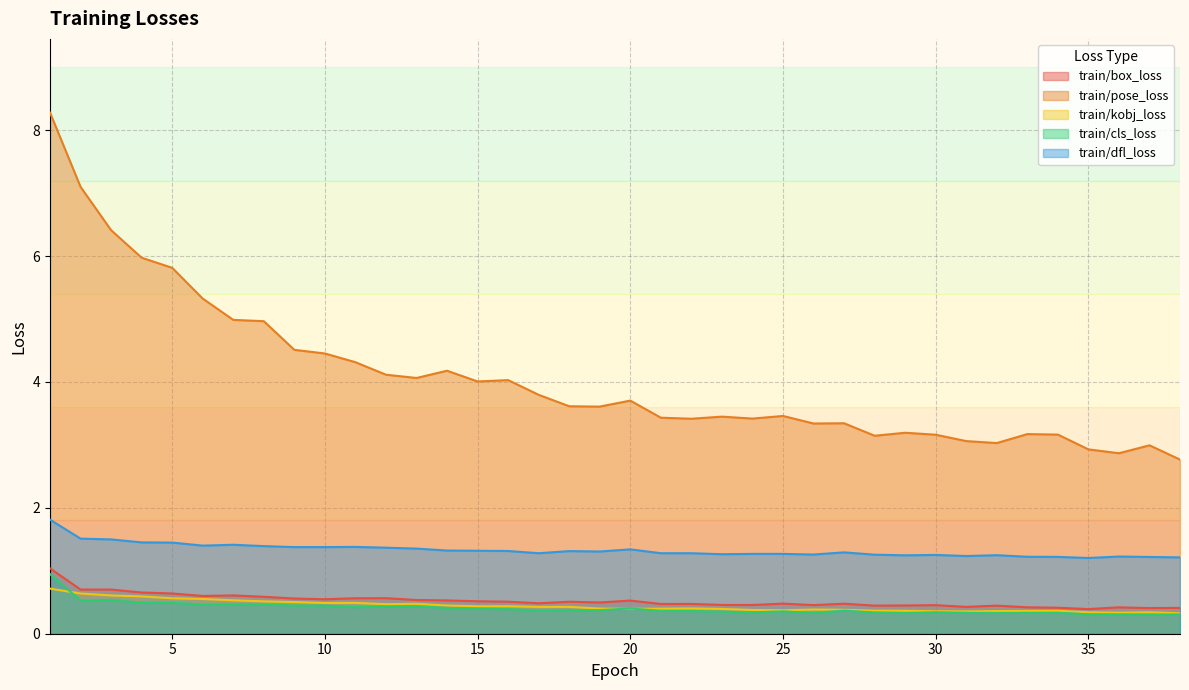

What is the difference between the train/pose_loss values at 11 and 32?

1.3